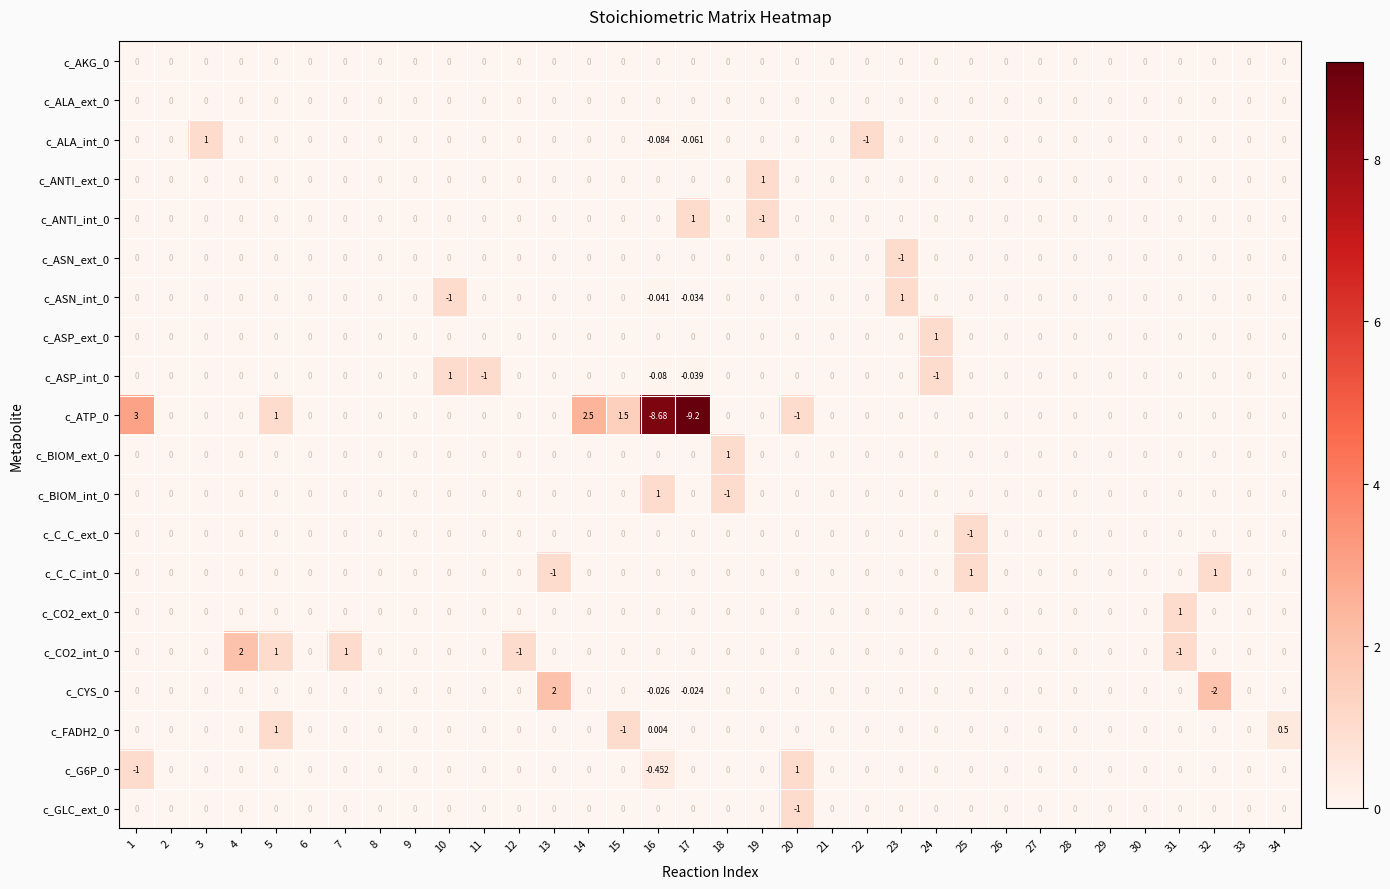

How many values in c_ANTI_int_0 are below zero?

1